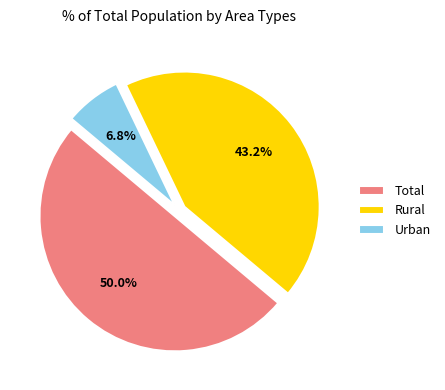

Does Rural account for over 50% of the chart?

No